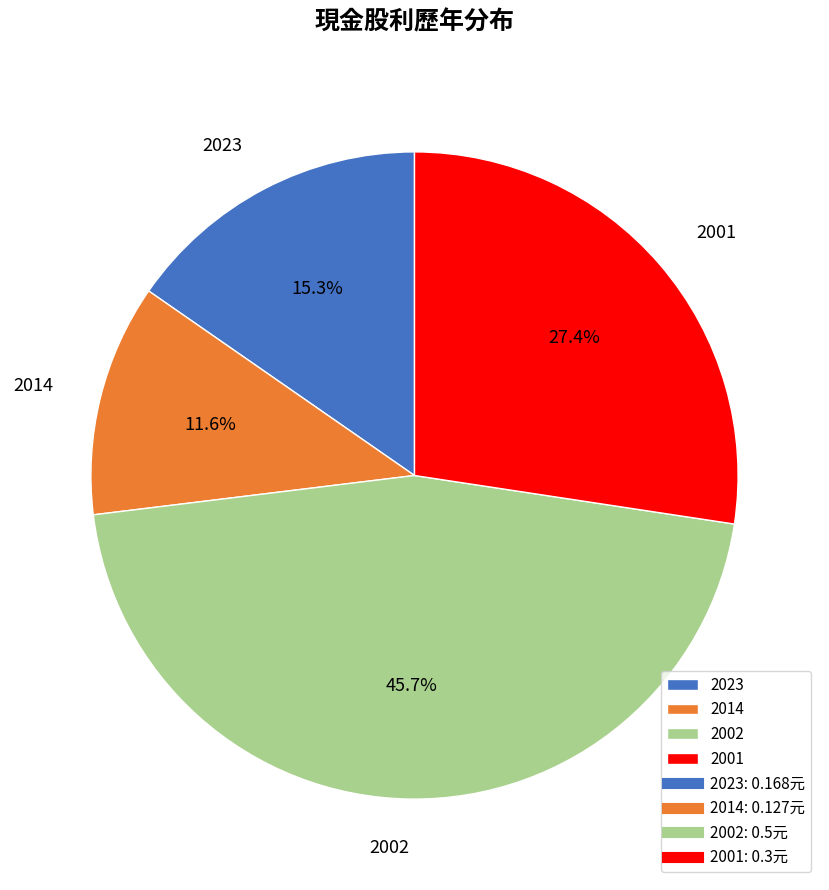

Rank the categories by value from highest to lowest.

2002, 2001, 2023, 2014